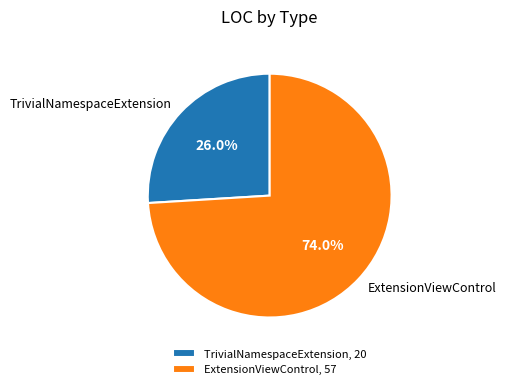

What is the smallest slice in the pie chart?

TrivialNamespaceExtension